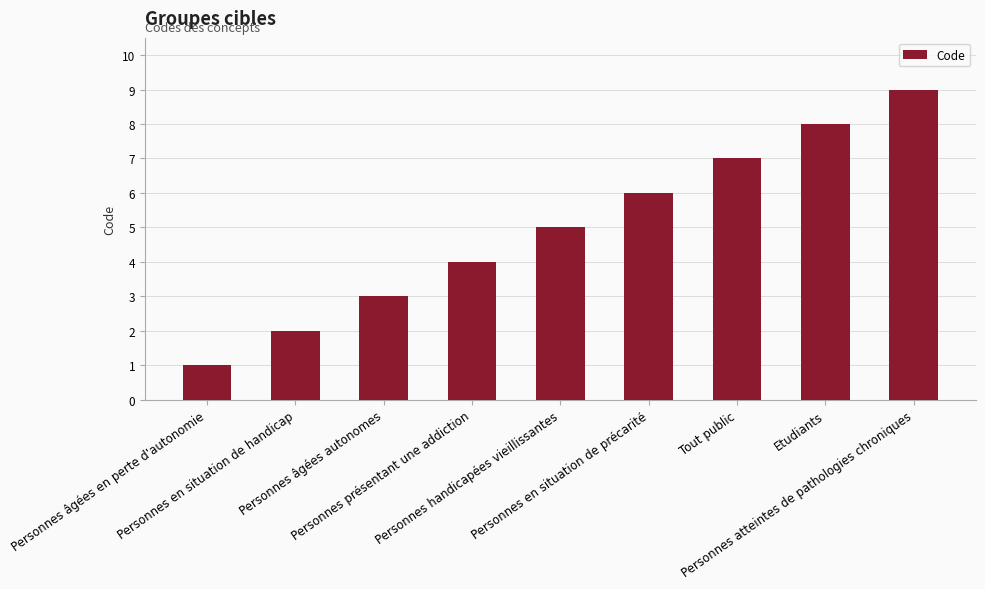

What is the change in value from Personnes présentant une addiction to Etudiants?

+4